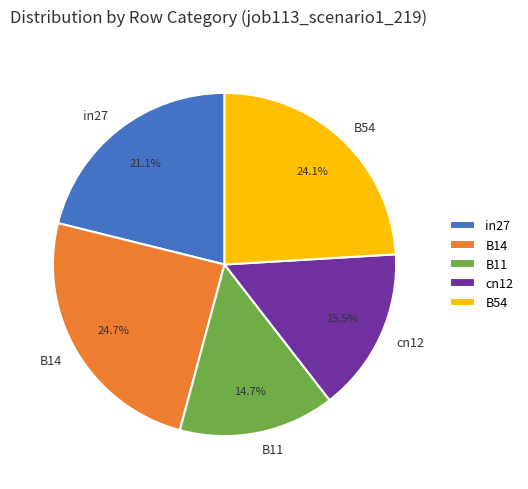

Between B11 and cn12, which is larger?

cn12